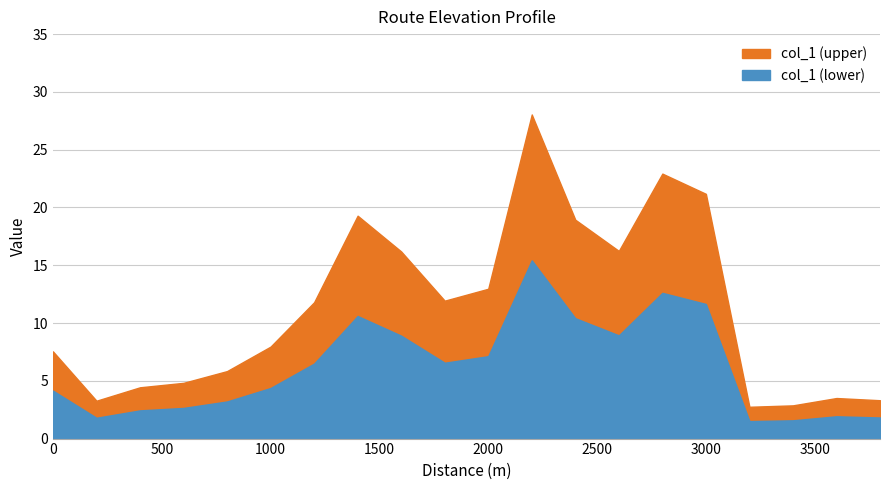

Reading left to right, what are all the values shown in this chart?

7.5	3.3	4.4	4.8	5.8	8.0	11.8	19.3	16.2	11.9	13.0	28.0	18.9	16.2	22.9	21.2	2.8	2.9	3.5	3.3